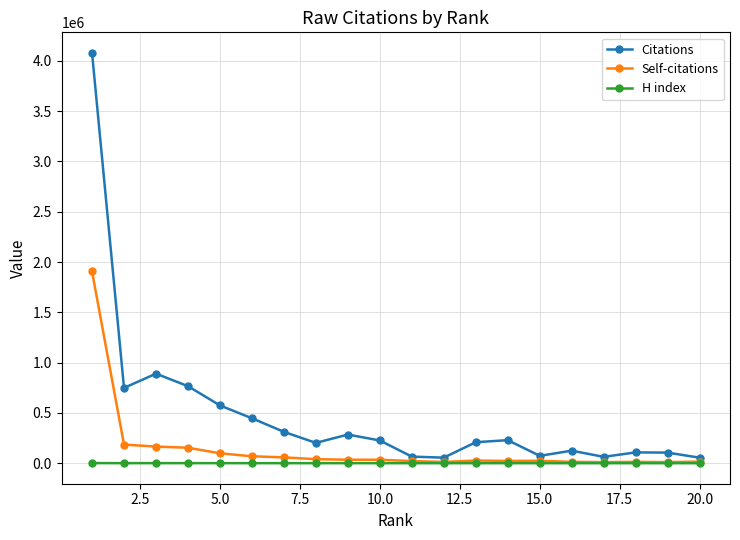

True or false: H index has more than 2 interior local peaks.

True